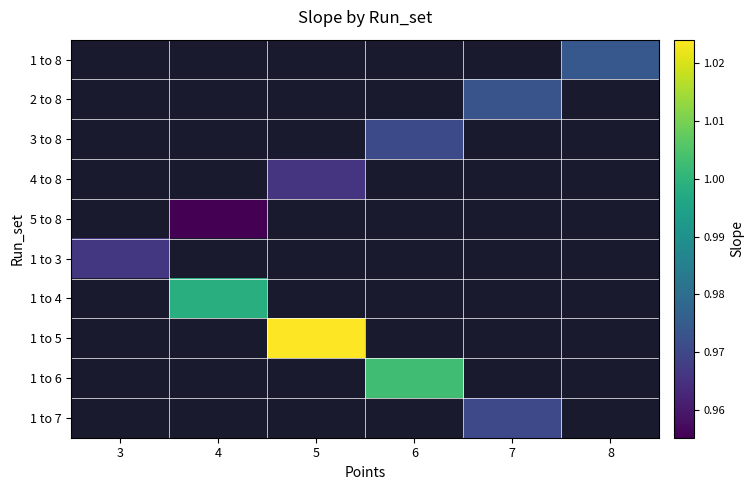

Which category has the lowest value across all series?

4